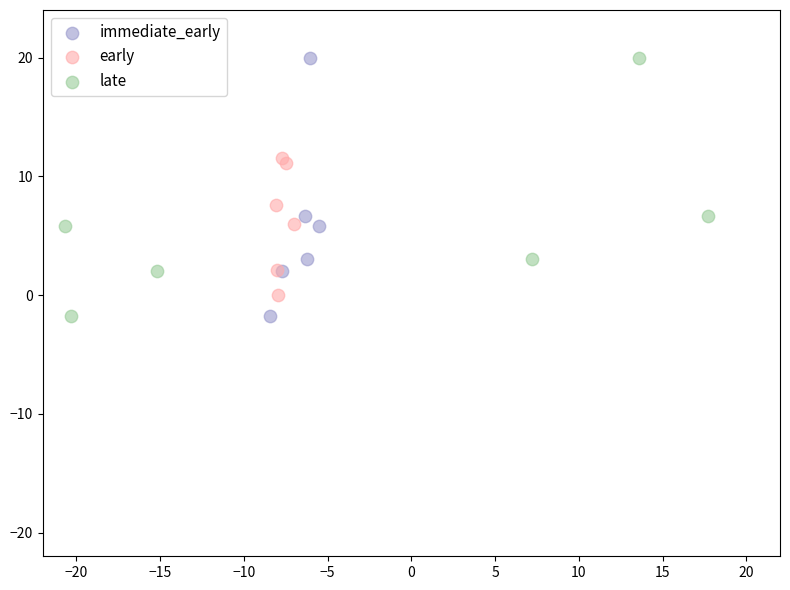

What are all the series names shown in the legend?

immediate_early, early, late